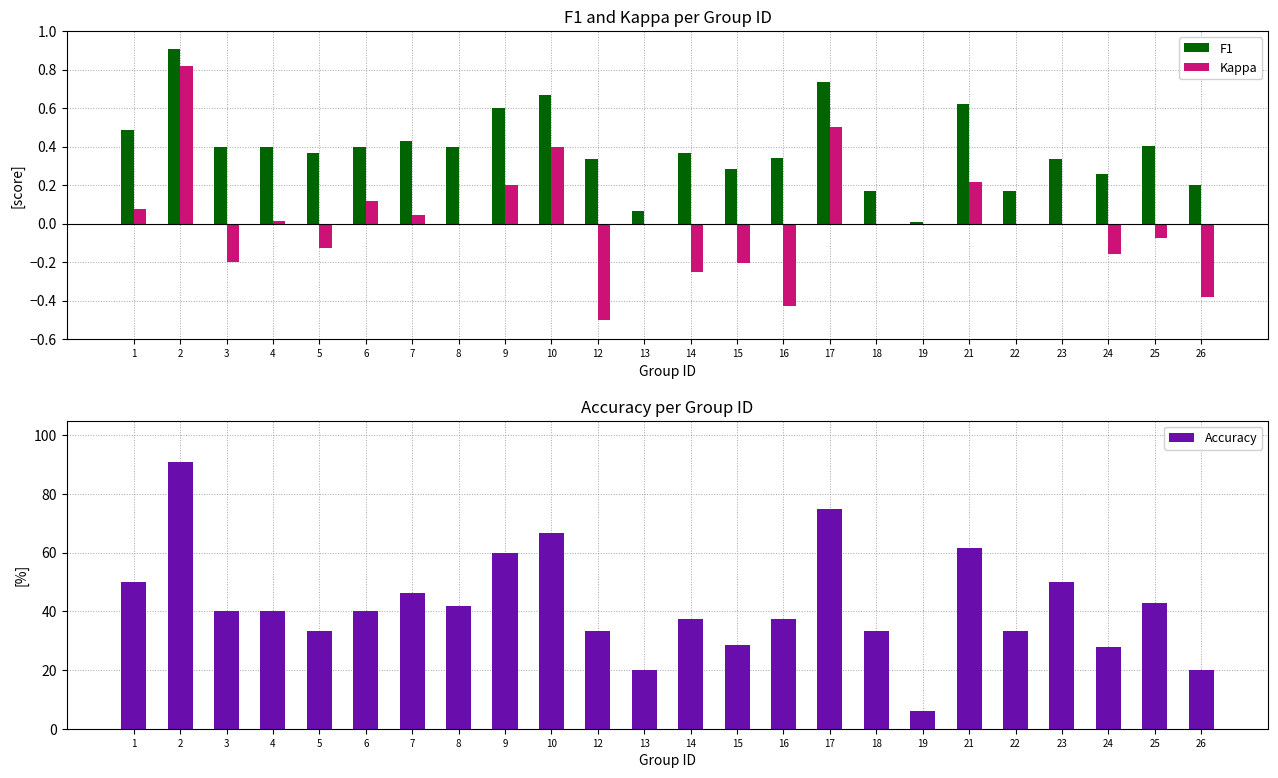

At 23, list the series in order from smallest to largest.

Kappa, F1, Accuracy